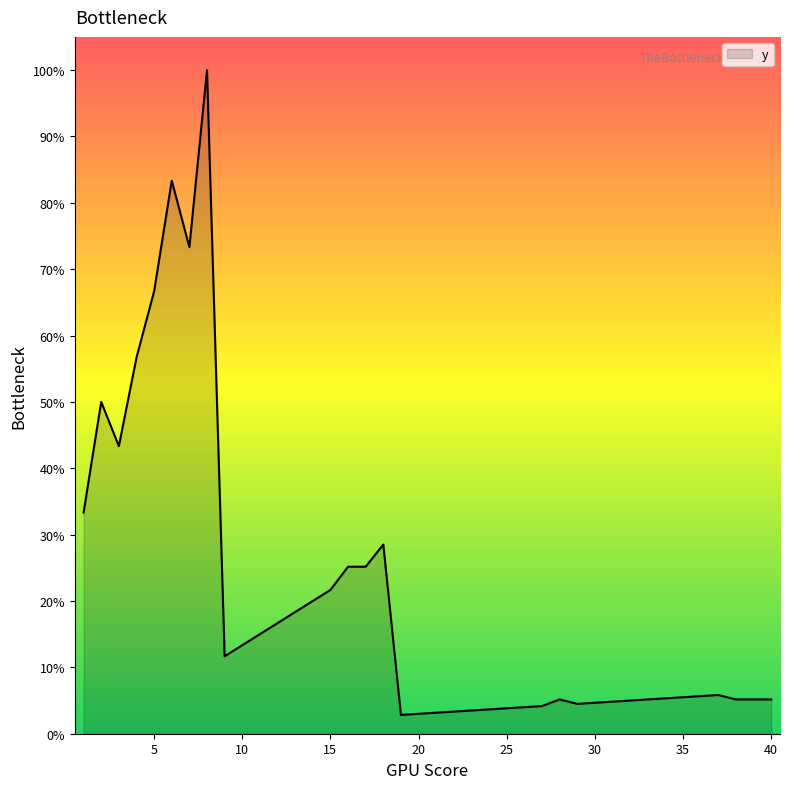

Count the number of categories in the chart.

40